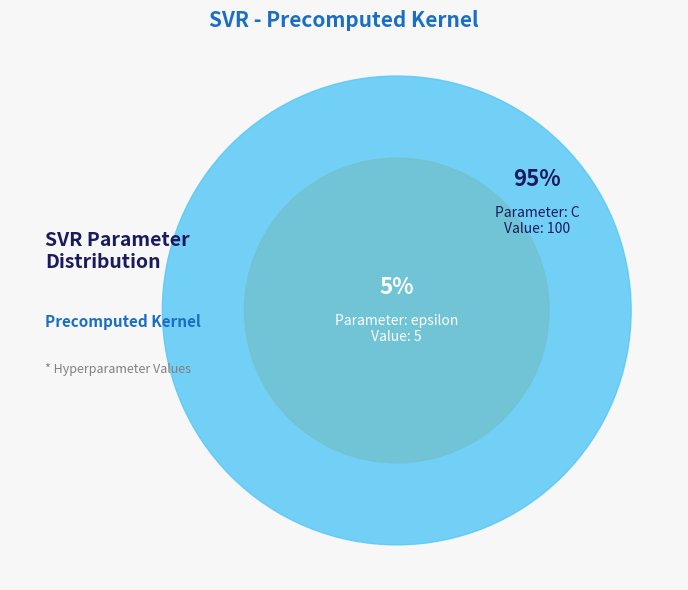

Do epsilon and C together represent more than half of the pie?

Yes